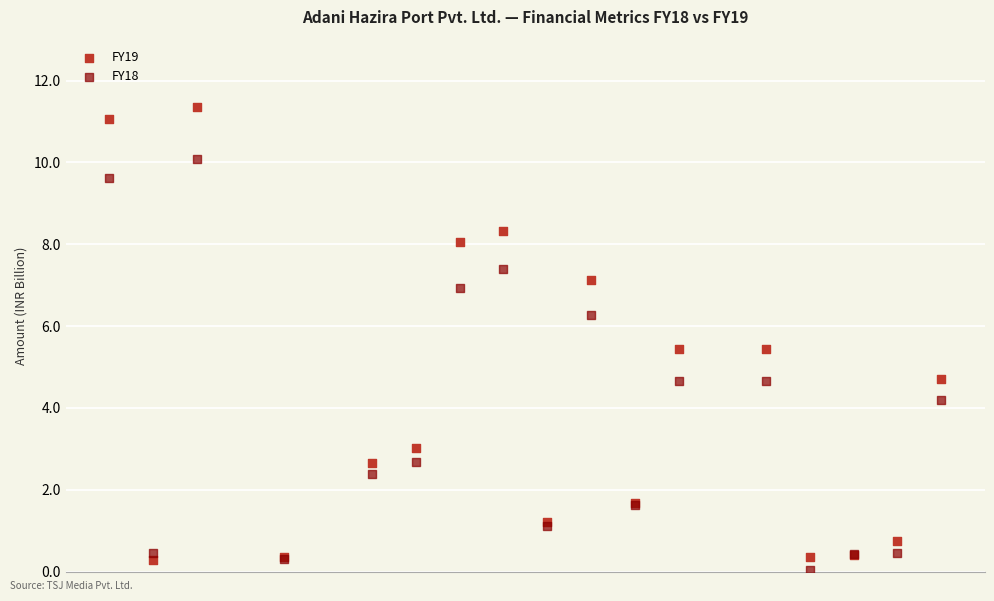

Which series contains the highest Y value?

FY19